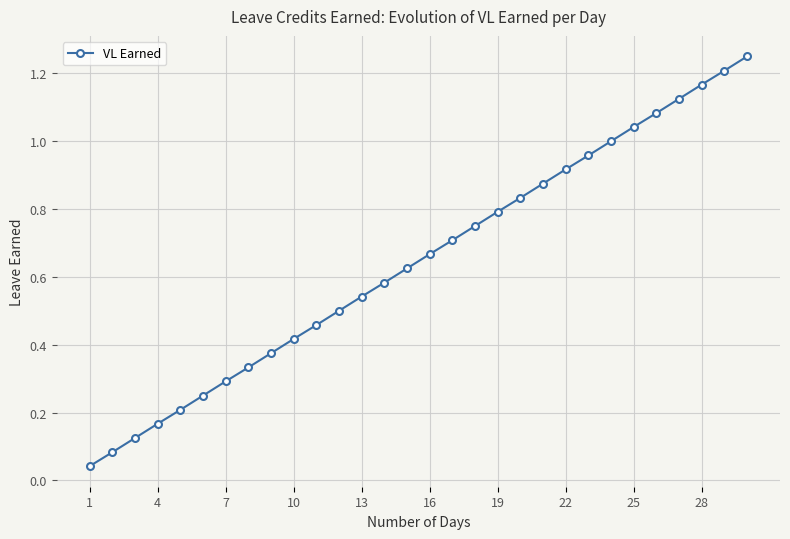

True or false: there are more than 2 points higher than both neighbors.

False